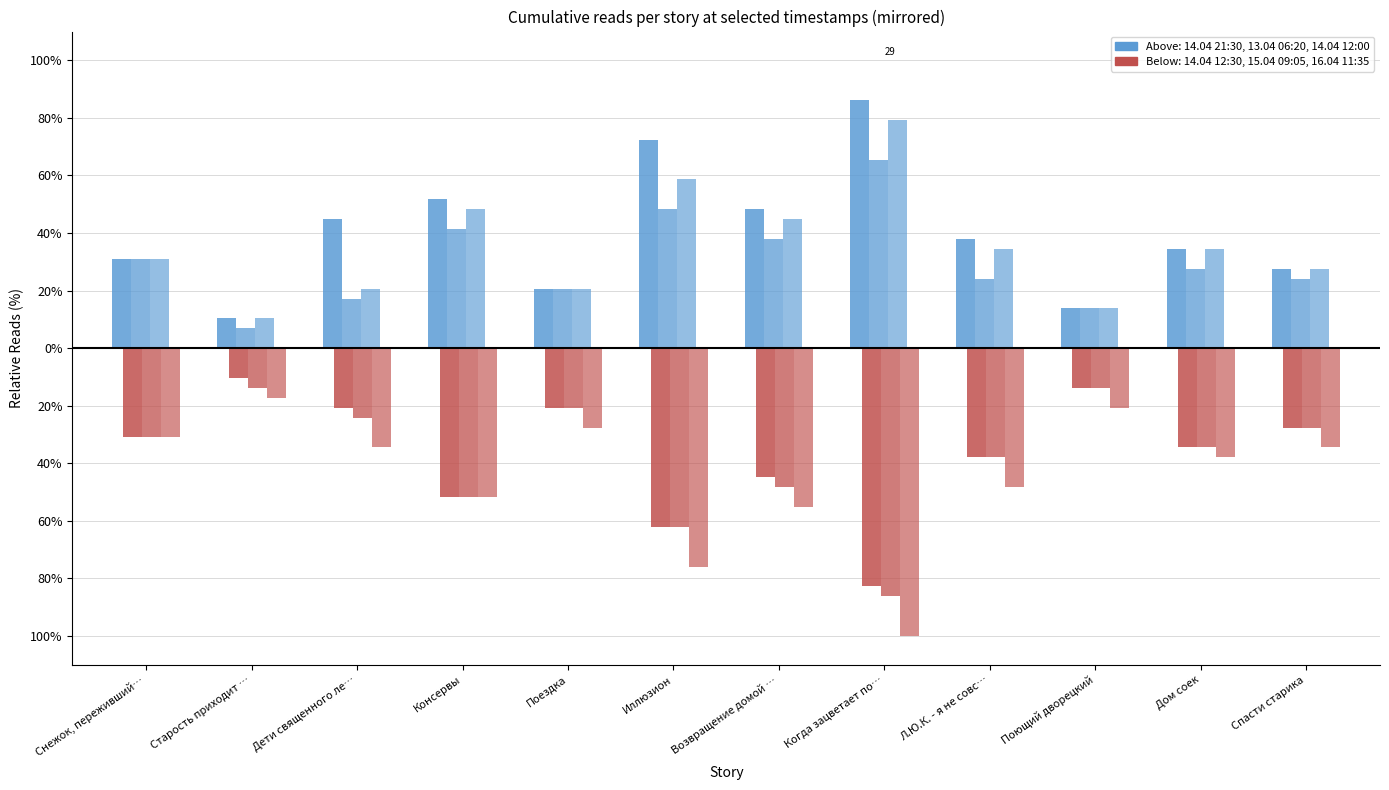

At which category does the chart reach its peak across all series?

Когда зацветает по…